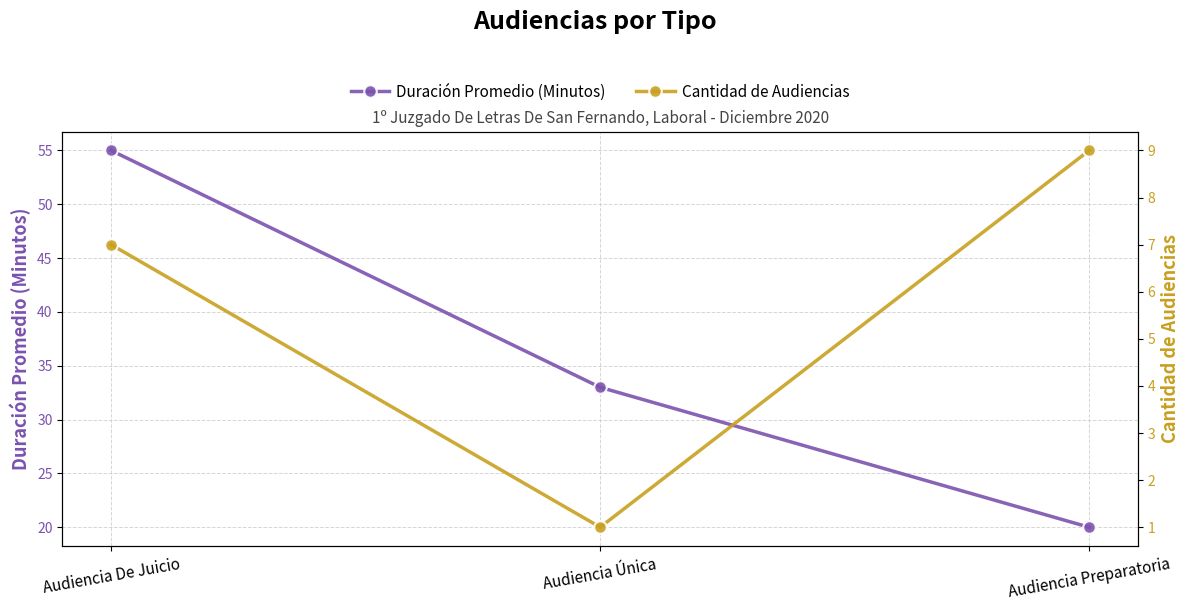

What is the lowest value of the Cantidad de Audiencias series?

1